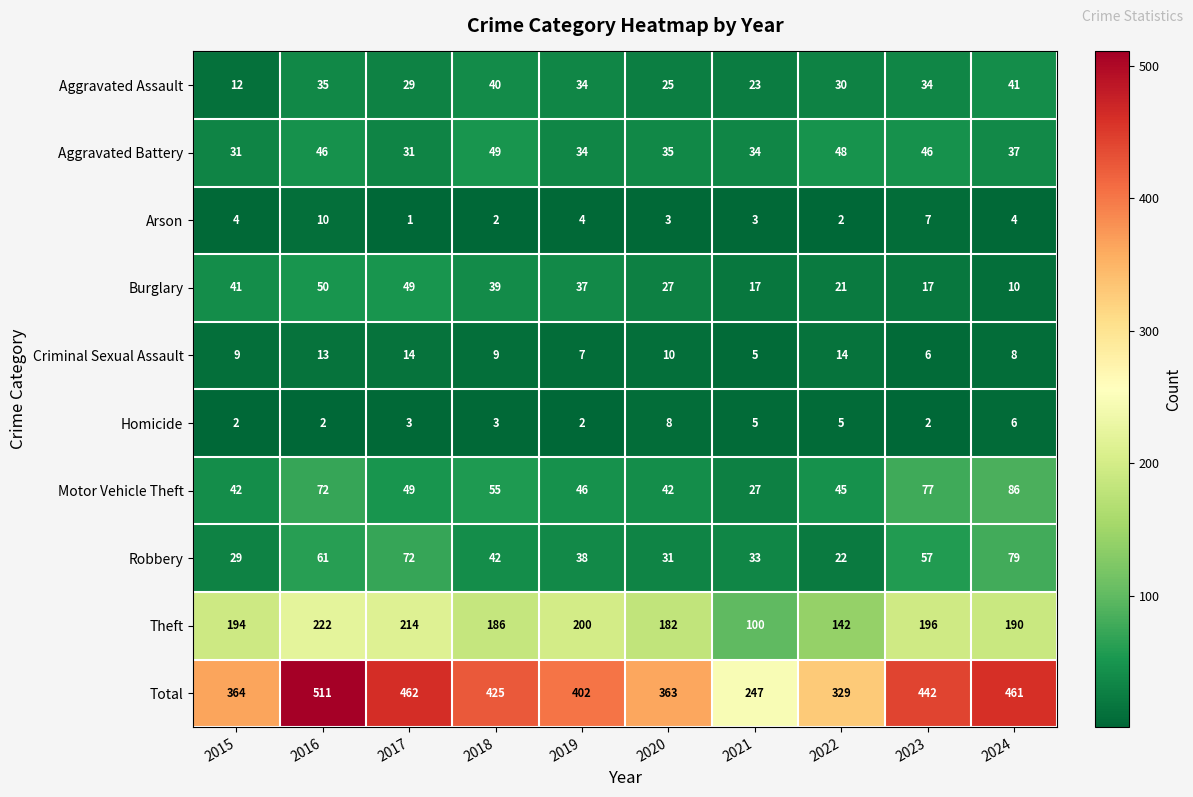

The value of Robbery at 2015 is 29. True or false?

True